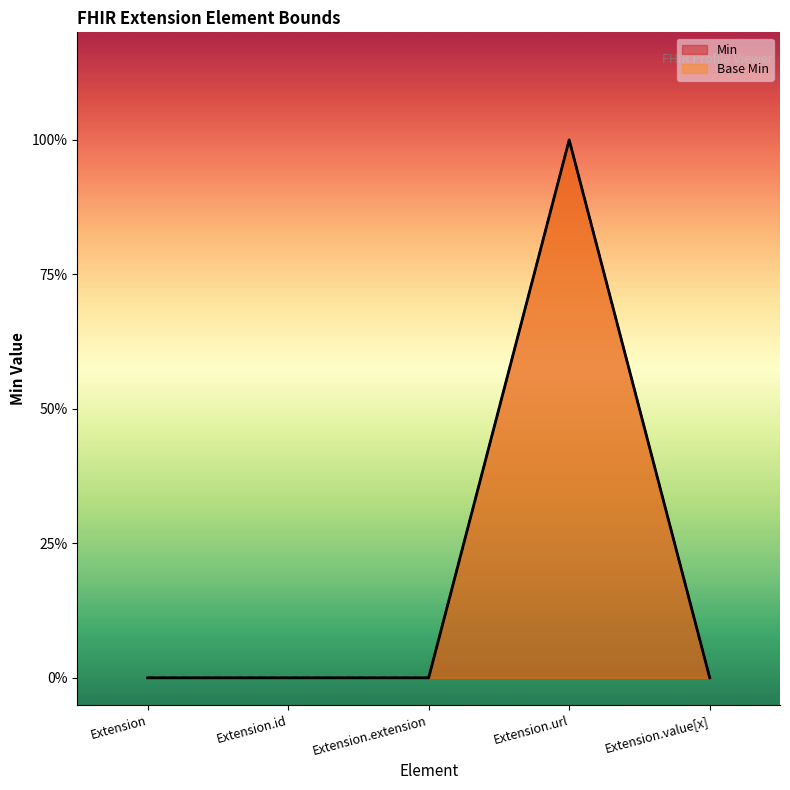

Count the number of data series in this chart.

2